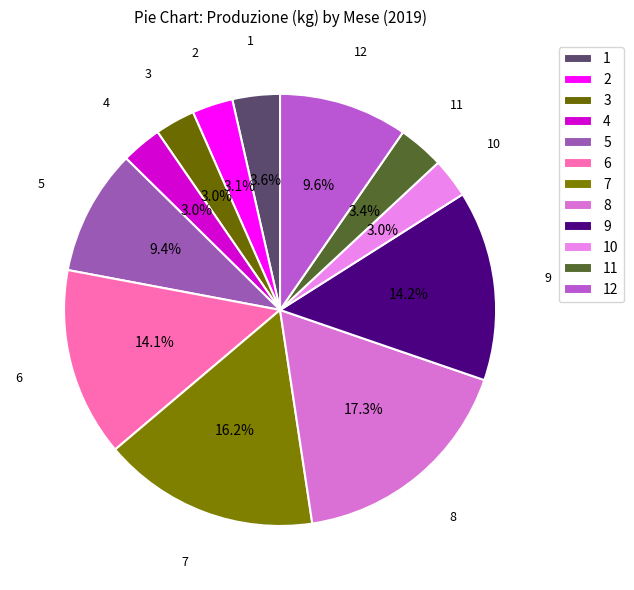

Count the number of slices in the pie.

12